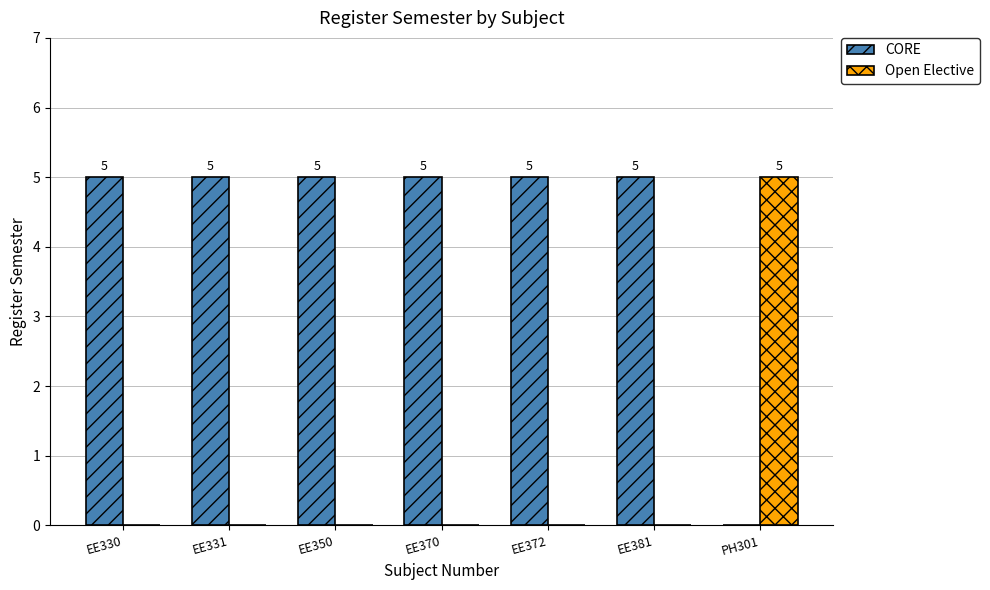

What is the sum of all Open Elective values?

5